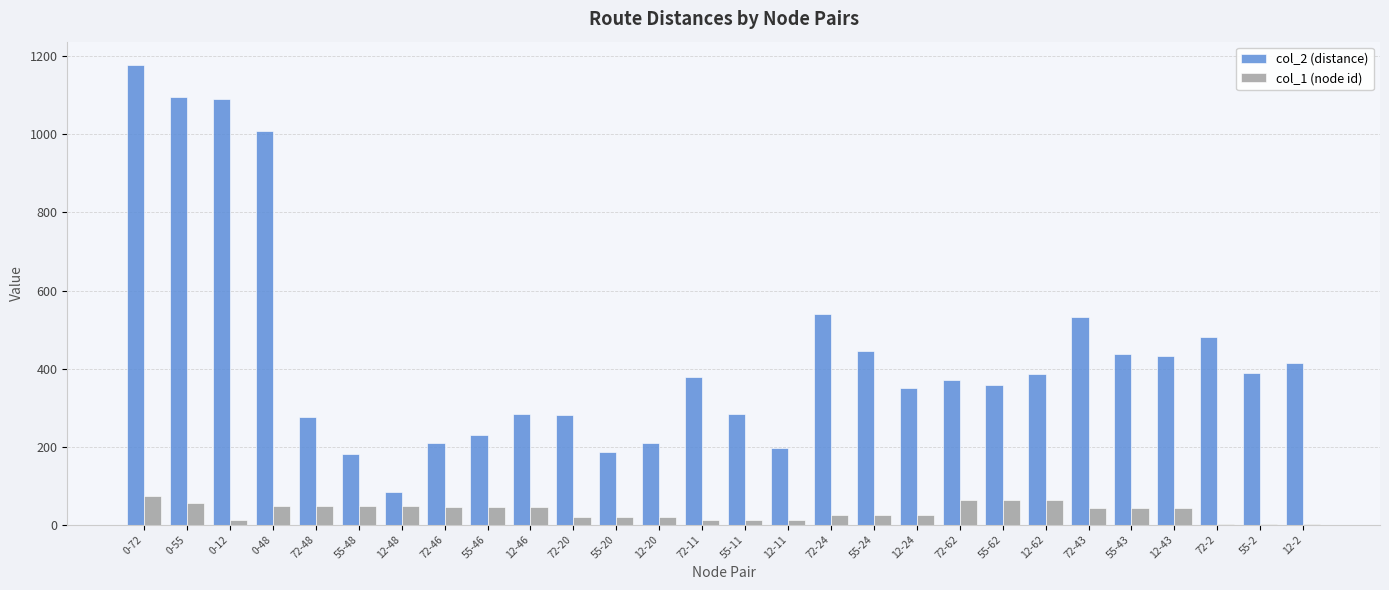

The value of col_2 (distance) at 0-48 is 1009. True or false?

True